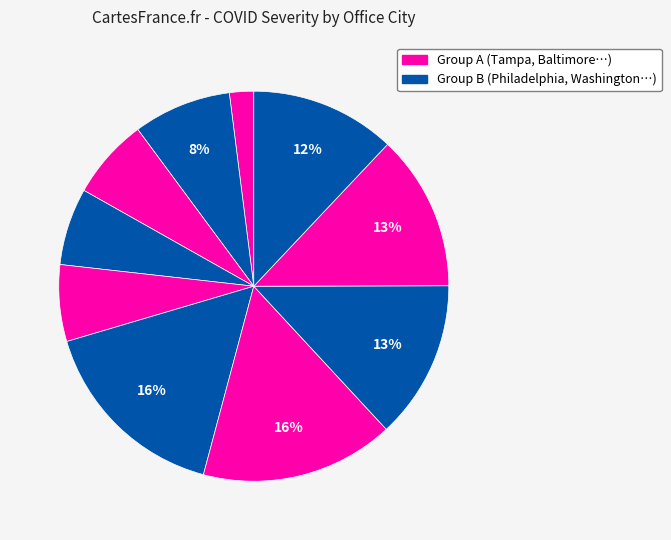

How many slices are in this pie chart?

10